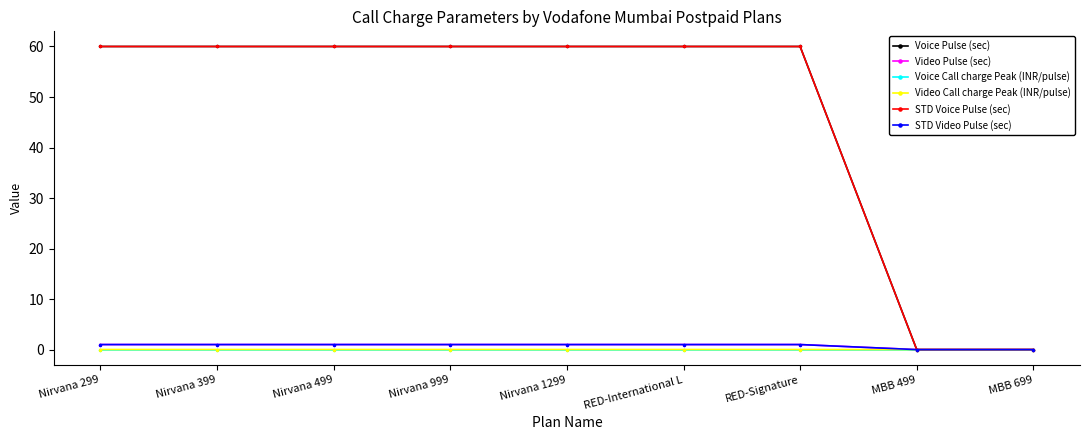

At which label is STD Voice Pulse (sec) closest to 30?

Nirvana 299